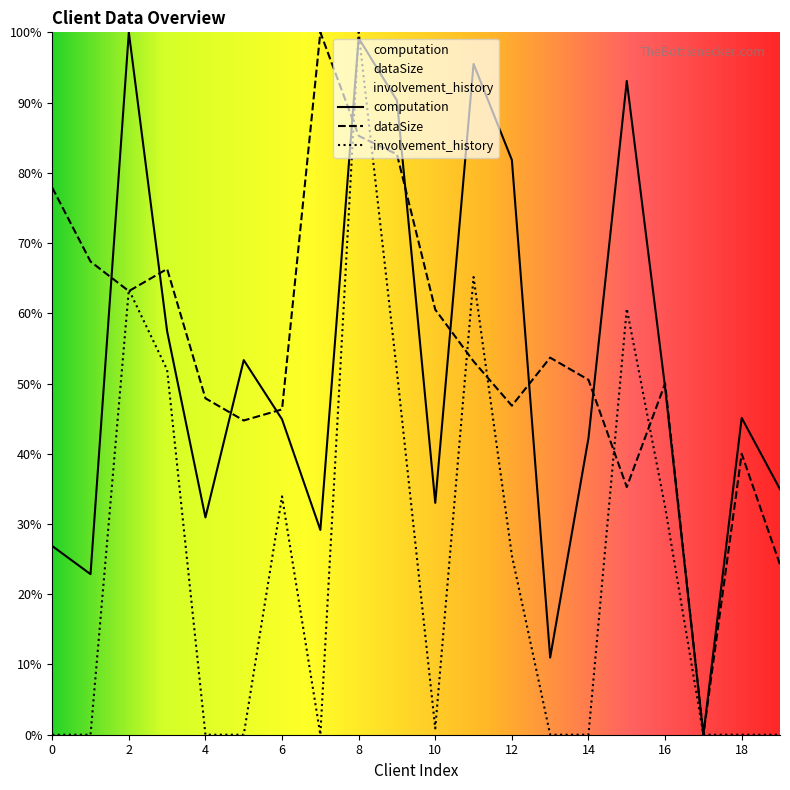

Which series has the largest total across all categories?

dataSize